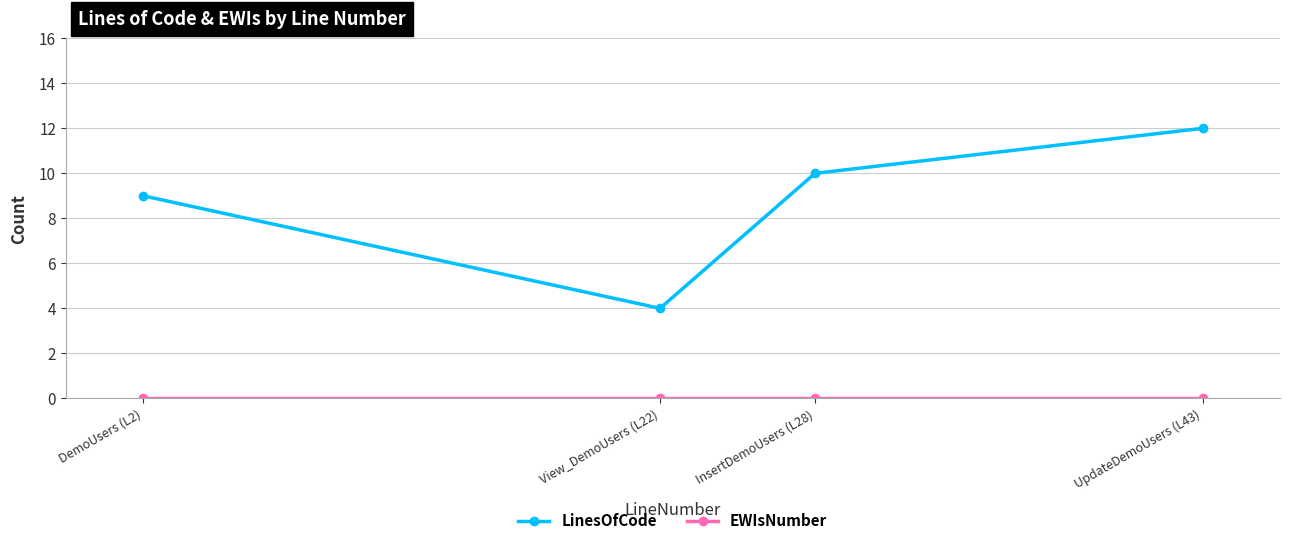

Which series changed the most between DemoUsers (L2) and UpdateDemoUsers (L43)?

LinesOfCode